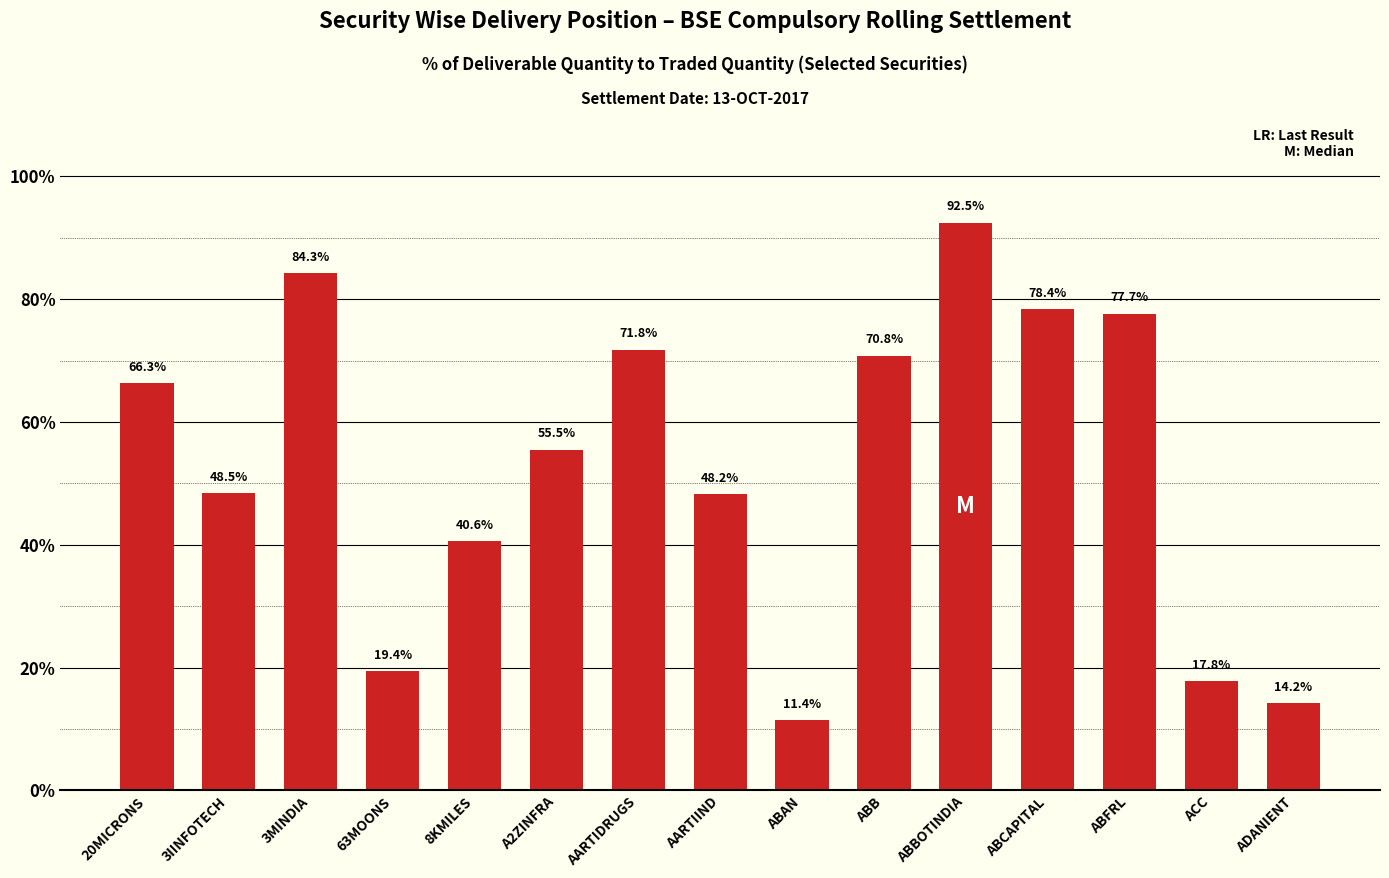

How many categories are shown in the chart?

15